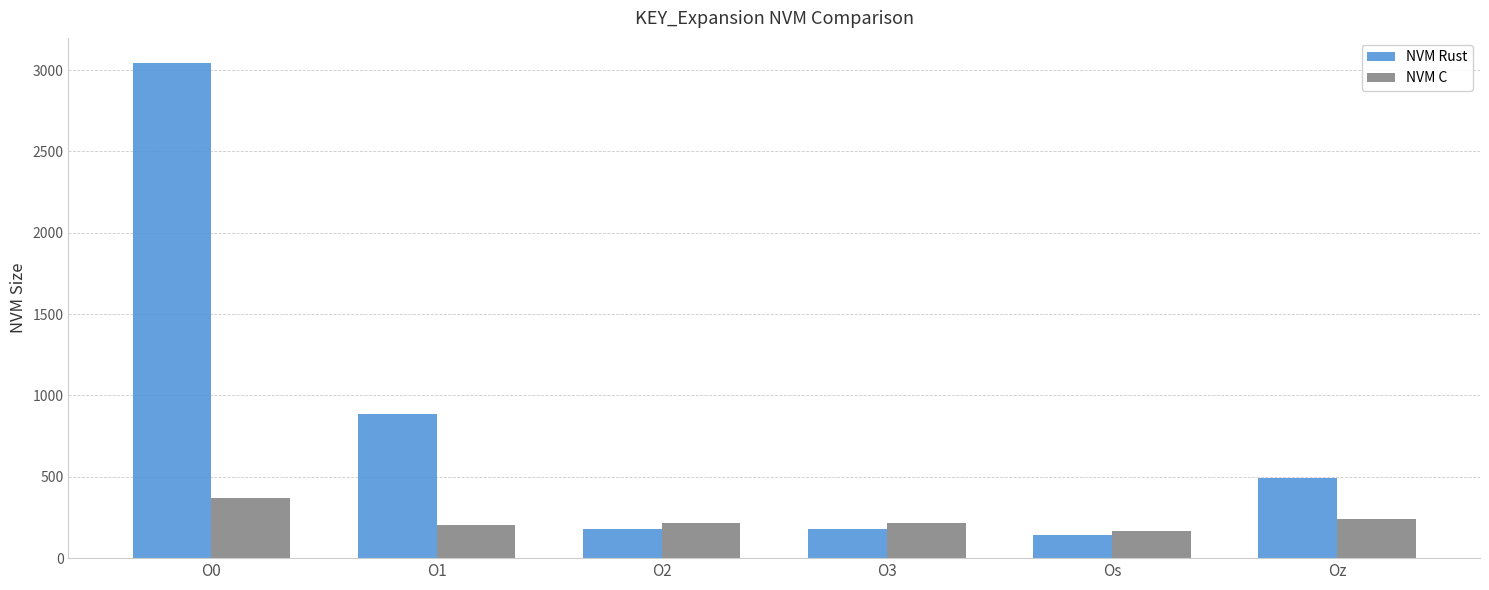

Is it true that NVM C equals 240 at Oz?

True